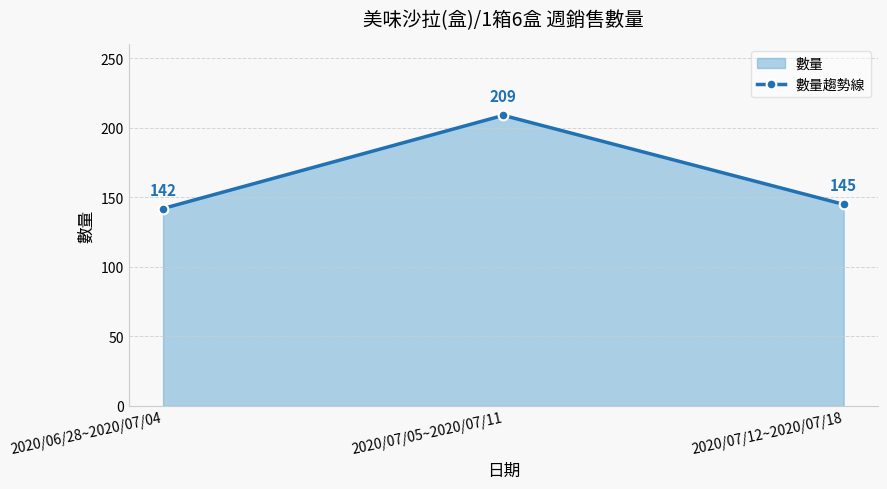

How many data points are less than 145?

1